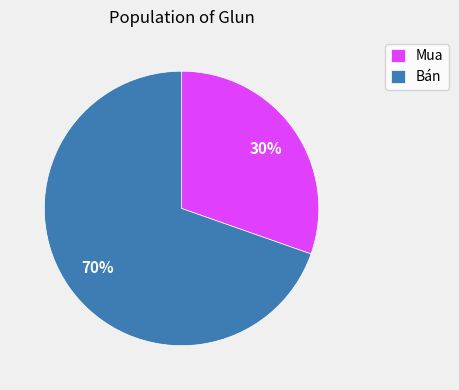

Do Mua and Bán together represent more than half of the pie?

Yes